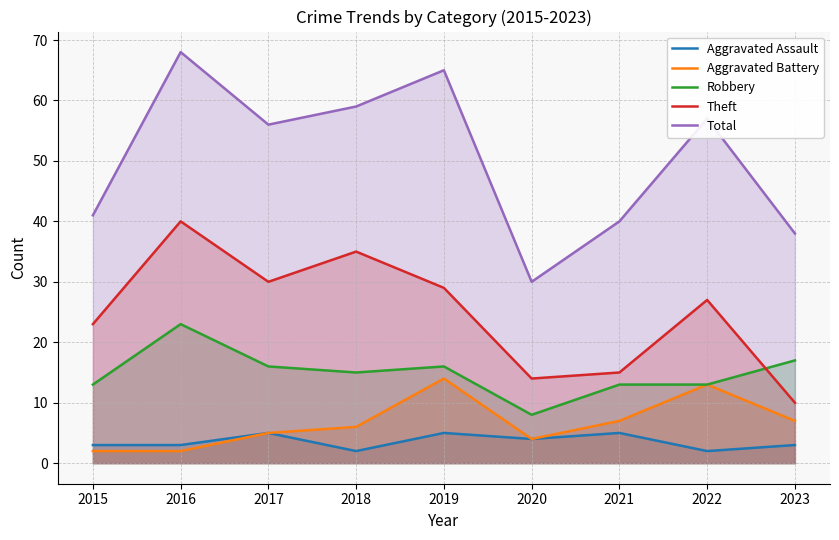

At how many categories does at least one series exceed 49?

5